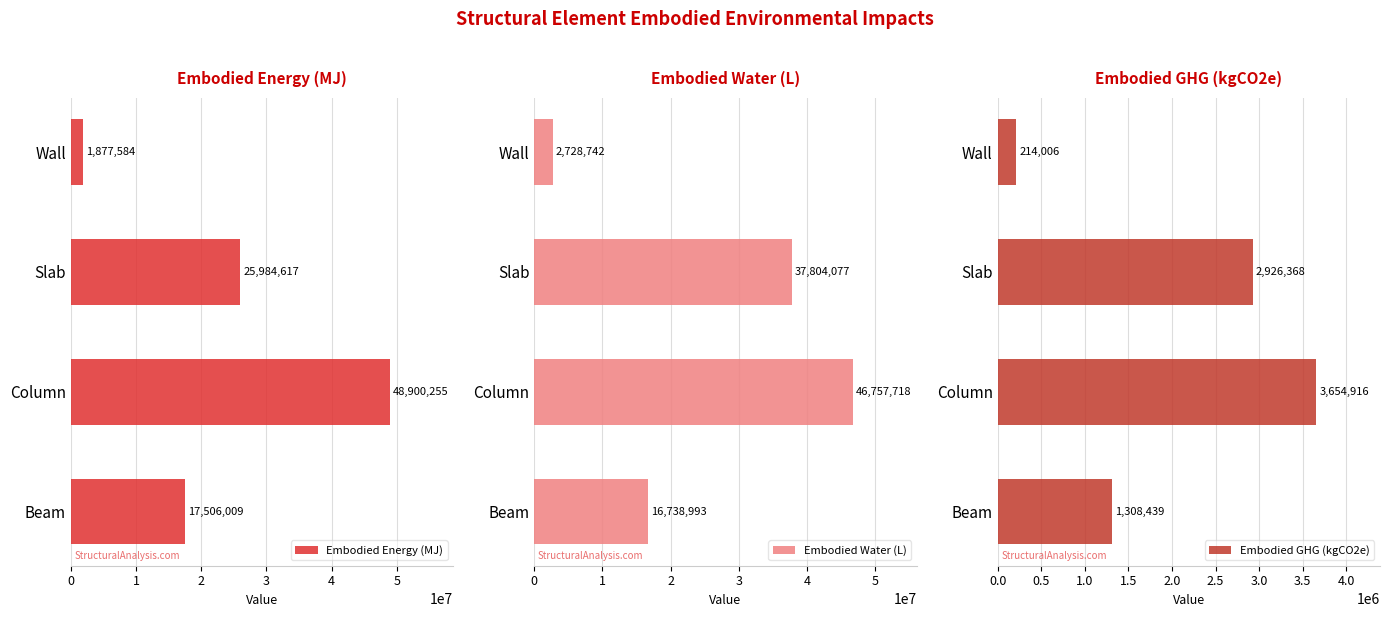

Is it true that Embodied Energy (MJ) equals 44441431.3 at Slab?

False